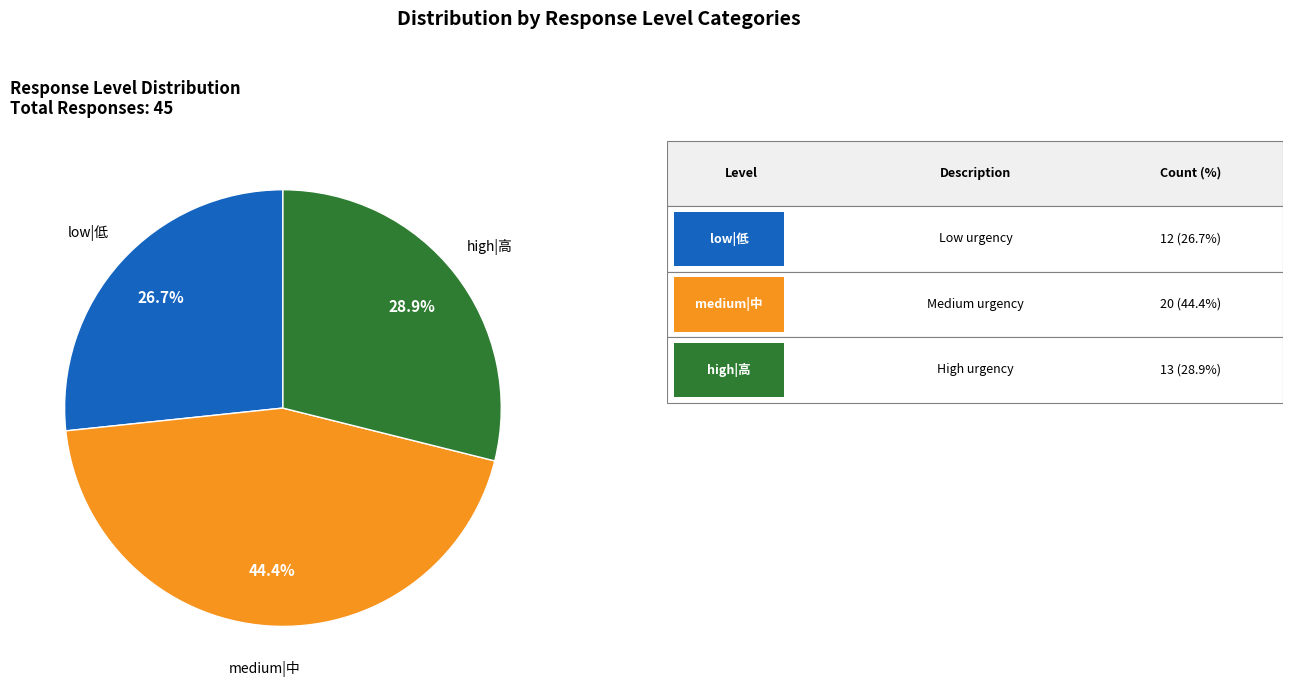

Is there any slice that represents more than half of the pie?

No